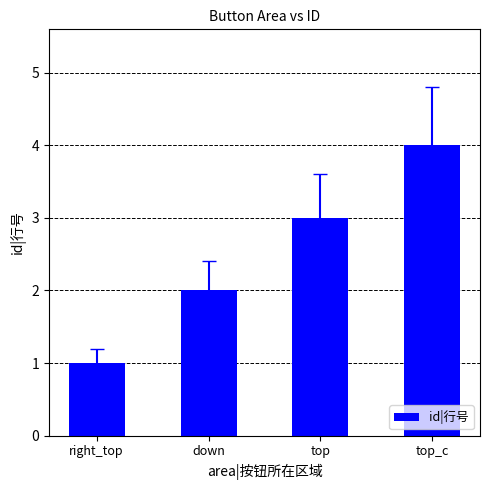

What is the value of the 1st bar from the left?

1